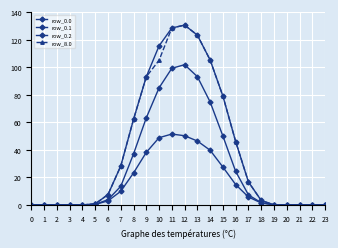

How many lines are shown in the chart?

4